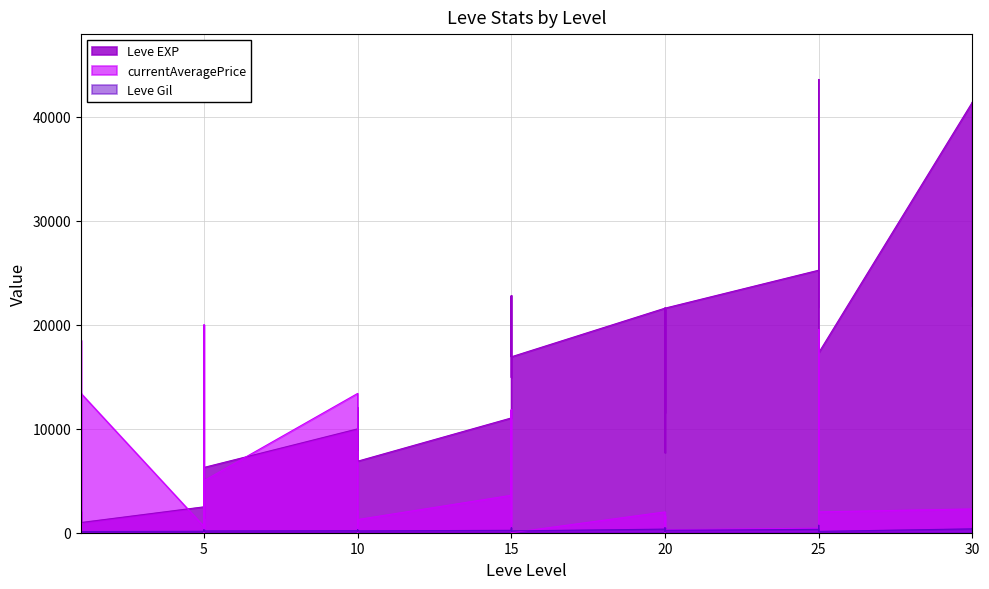

Reading left to right, extract all data points from this chart.

Leve EXP: 1=800	1=2040	1=1330	1=1330	1=800	1=980	5=2490	5=1420	5=5220	5=1420	5=3600	5=6280	10=9990	10=8930	10=12030	10=7880	10=8930	10=6880	15=11040	15=22790	15=14920	15=22790	15=16920	15=16920	20=21600	20=11560	20=17120	20=21600	20=7710	20=21600	25=25250	25=21650	25=26160	25=36390	25=43600	25=17310	30=41410	30=41410	30=21740	30=41410
Leve Gil: 1=113	1=114	1=114	1=115	1=112	1=112	5=139	5=169	5=293	5=140	5=170	5=169	10=191	10=169	10=230	10=168	10=284	10=175	15=230	15=468	15=172	15=234	15=170	15=174	20=344	20=101	20=485	20=281	20=101	20=230	25=326	25=229	25=203	25=379	25=715	25=126	30=372	30=296	30=175	30=440
currentAveragePrice: 1=1522	1=18511	1=604	1=80	1=0	1=13400	5=599	5=404	5=20000	5=29	5=2625	5=5000	10=13400	10=1730	10=0	10=2133	10=558	10=1268	15=3602	15=11820	15=1000	15=11820	15=0	15=0	20=2000	20=0	20=469	20=1615	20=0	20=280	25=437	25=774	25=19552	25=3602	25=19552	25=2006	30=2287	30=165	30=2136	30=799